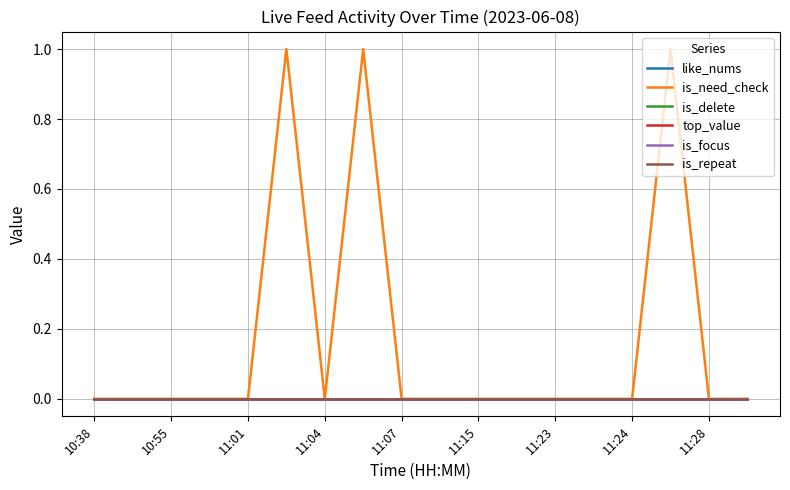

In is_need_check, how many points are higher than both neighbors (excluding endpoints)?

3